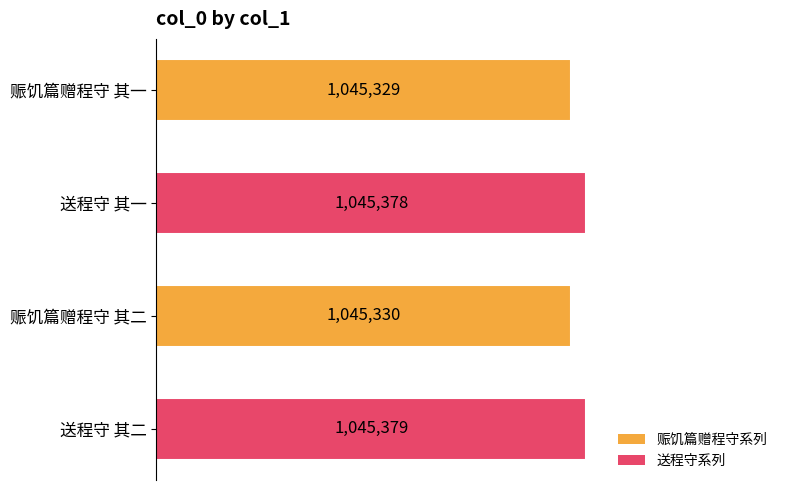

How many values are below 1045378?

2